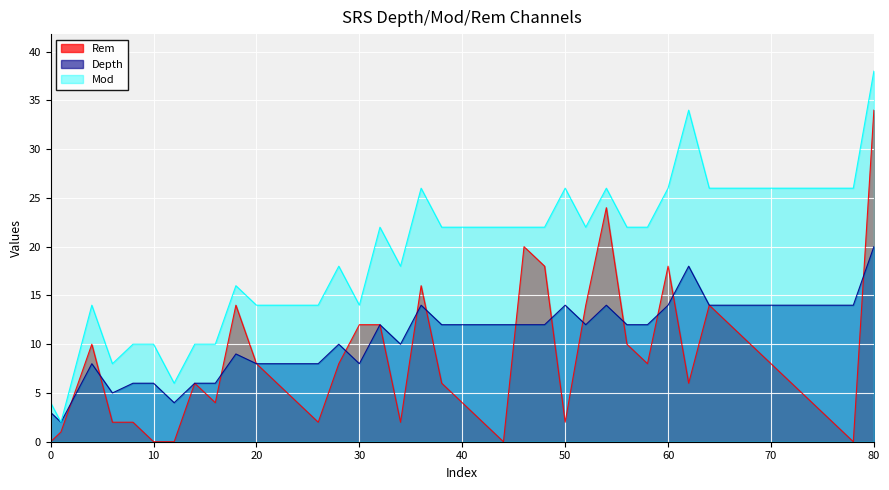

Which label corresponds to the largest value in the chart?

80